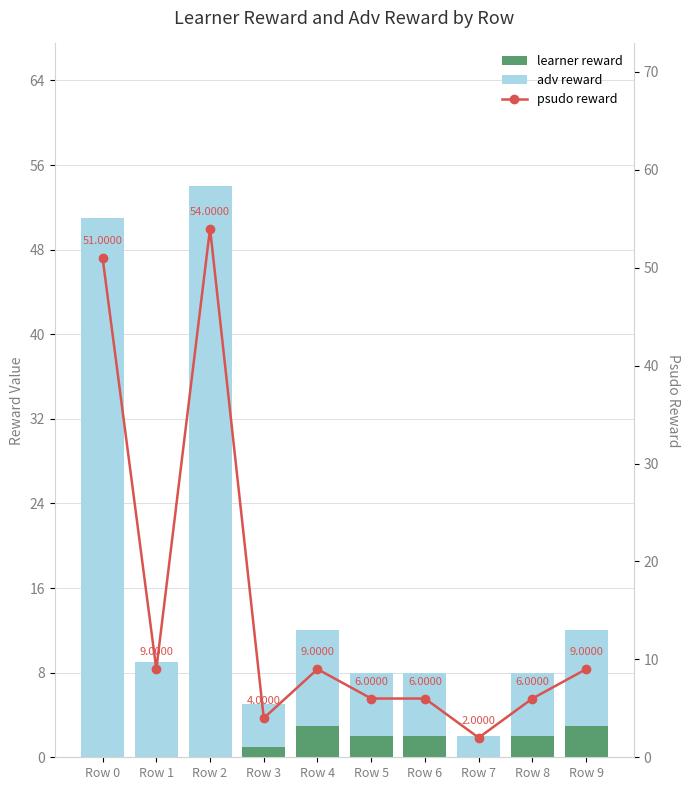

What is the sum of all psudo reward values?

156